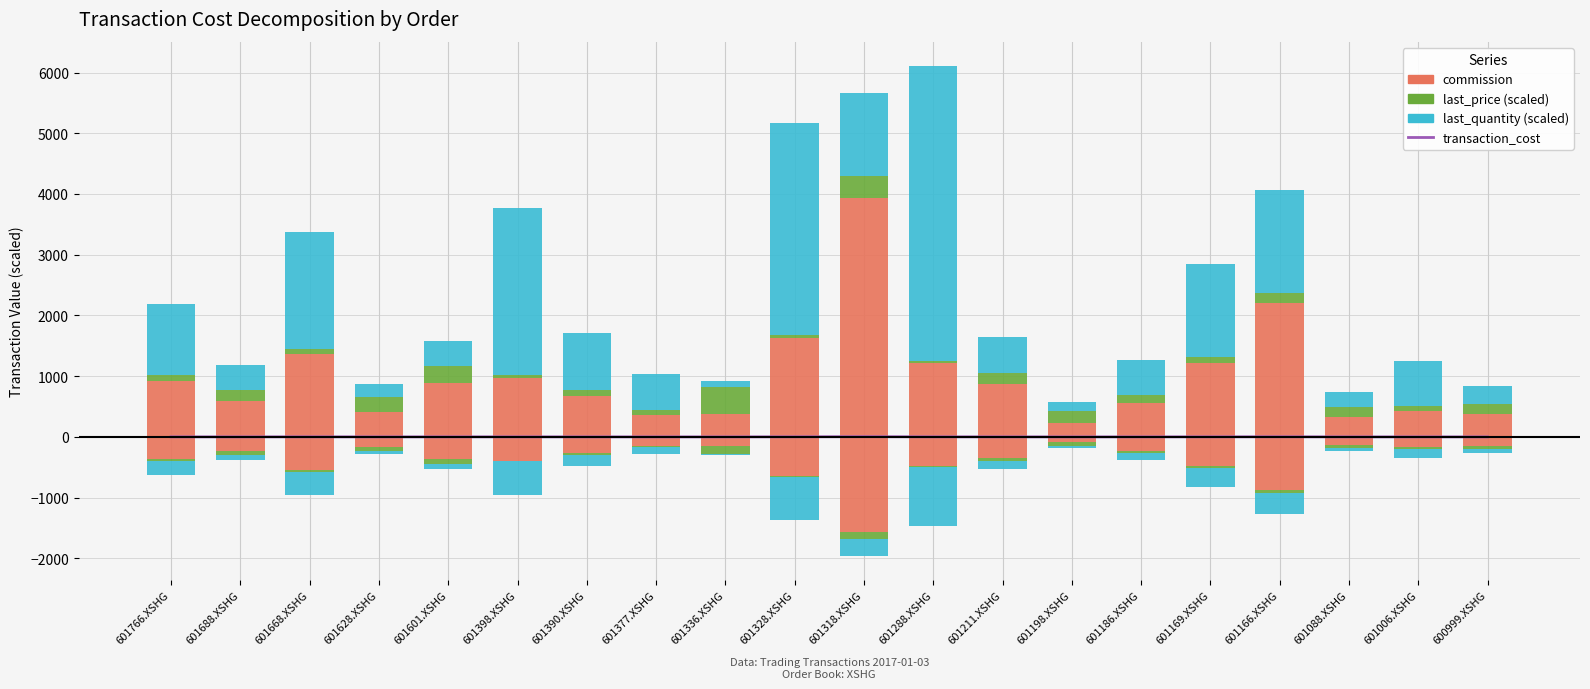

Count the number of data series in this chart.

4